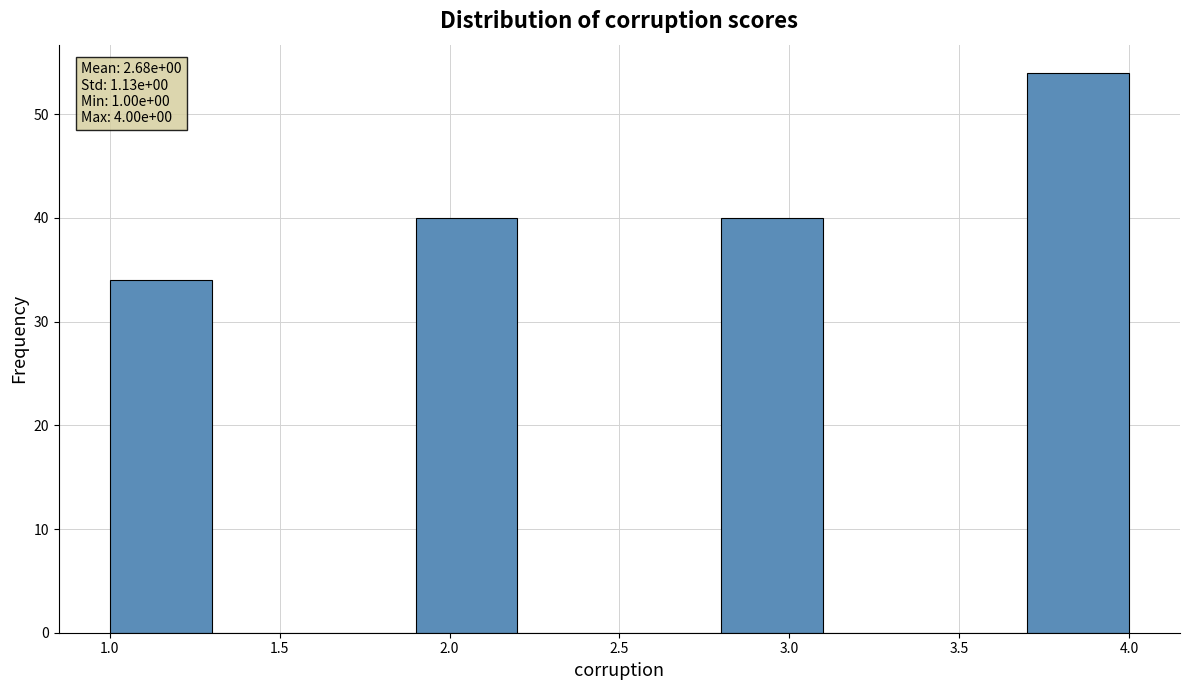

Over which range of the x-axis is the bar tallest?

3.7 to 4.0